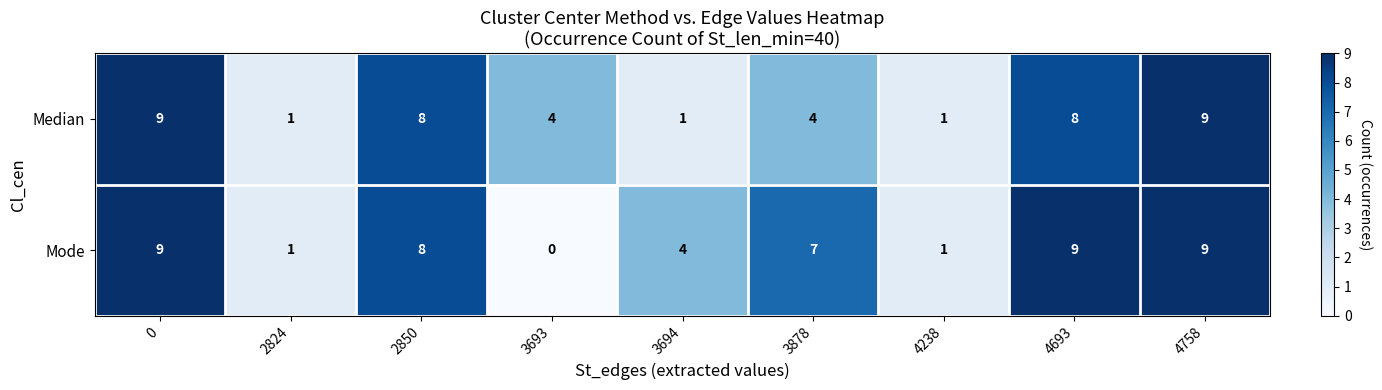

Rank the series at 3878 from lowest to highest value.

Median, Mode